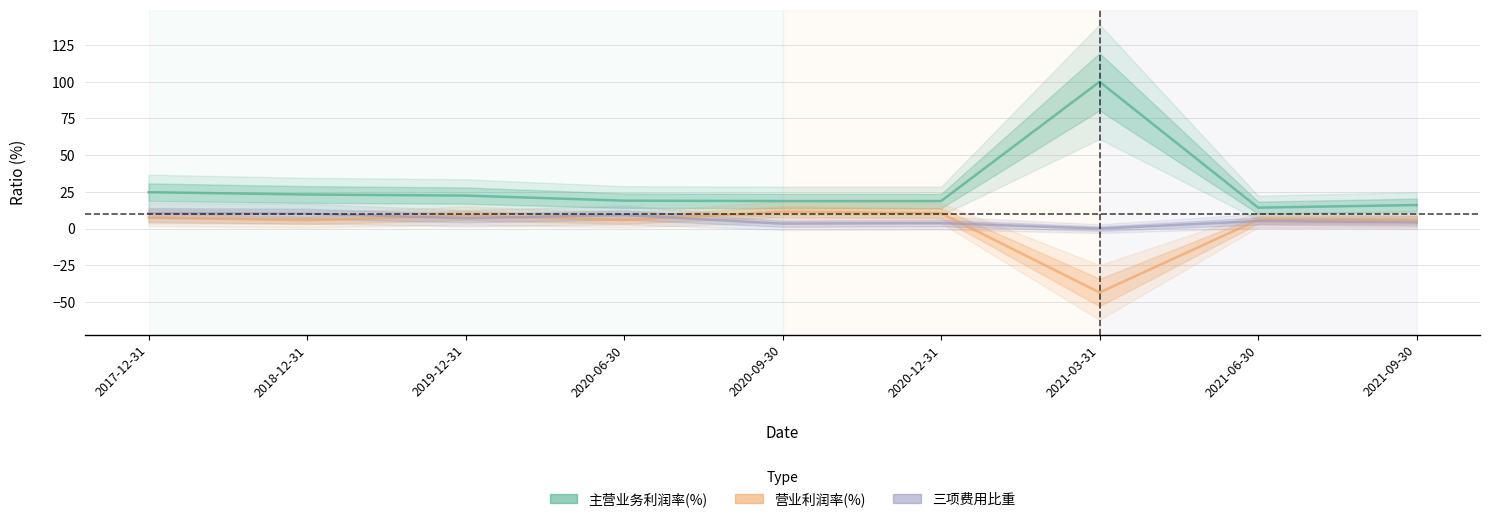

At 2020-12-31, list the series in order from smallest to largest.

三项费用比重, 营业利润率(%), 主营业务利润率(%)